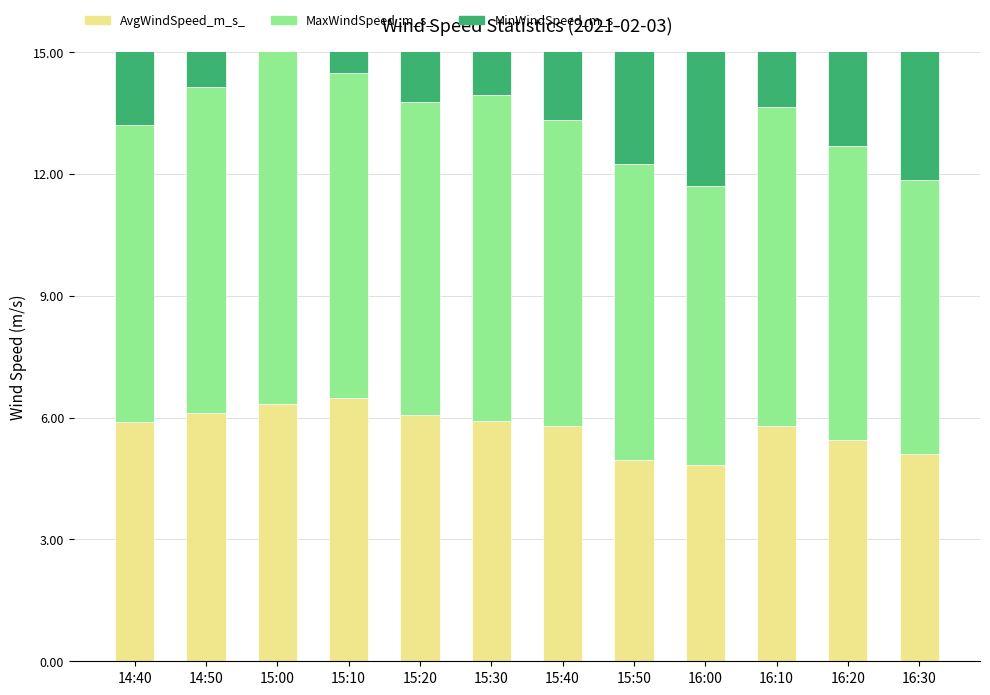

What is the value of the MinWindSpeed_m_s_ bar at the 7th from the left?

4.0